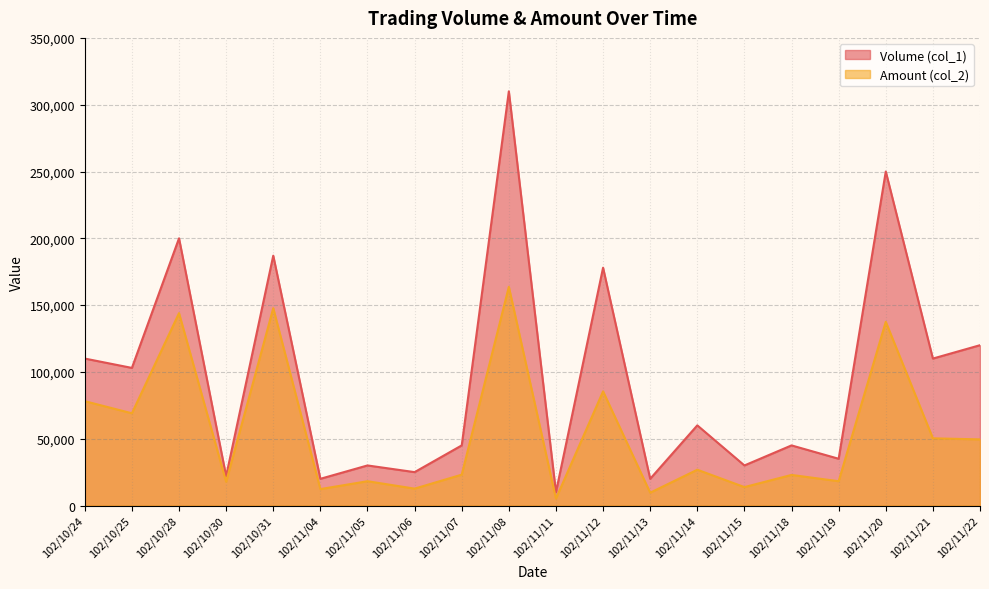

True or false: Amount (col_2) and Volume (col_1) intersect in this chart.

False